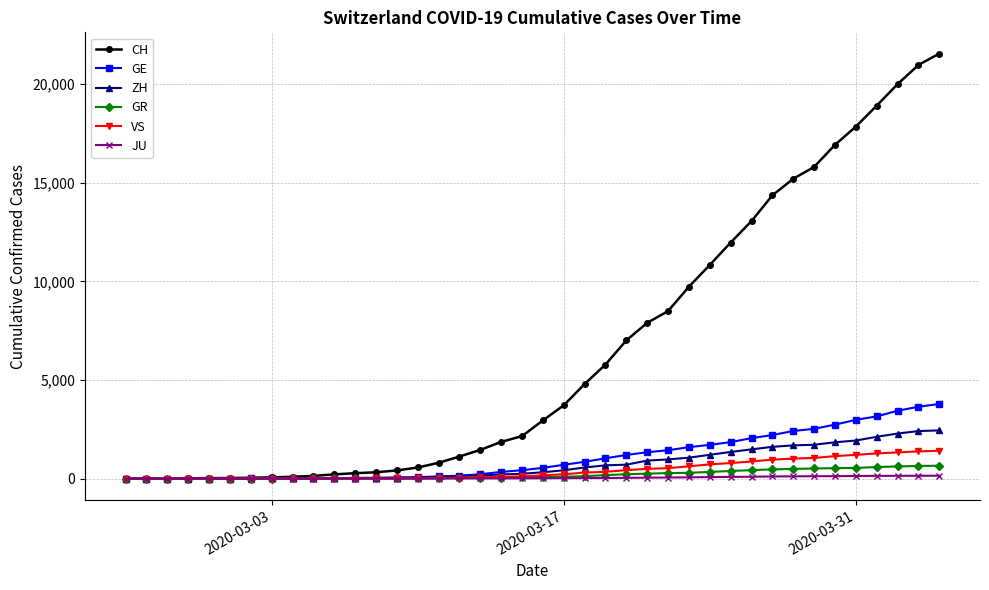

Which series has the largest range (max minus min)?

CH